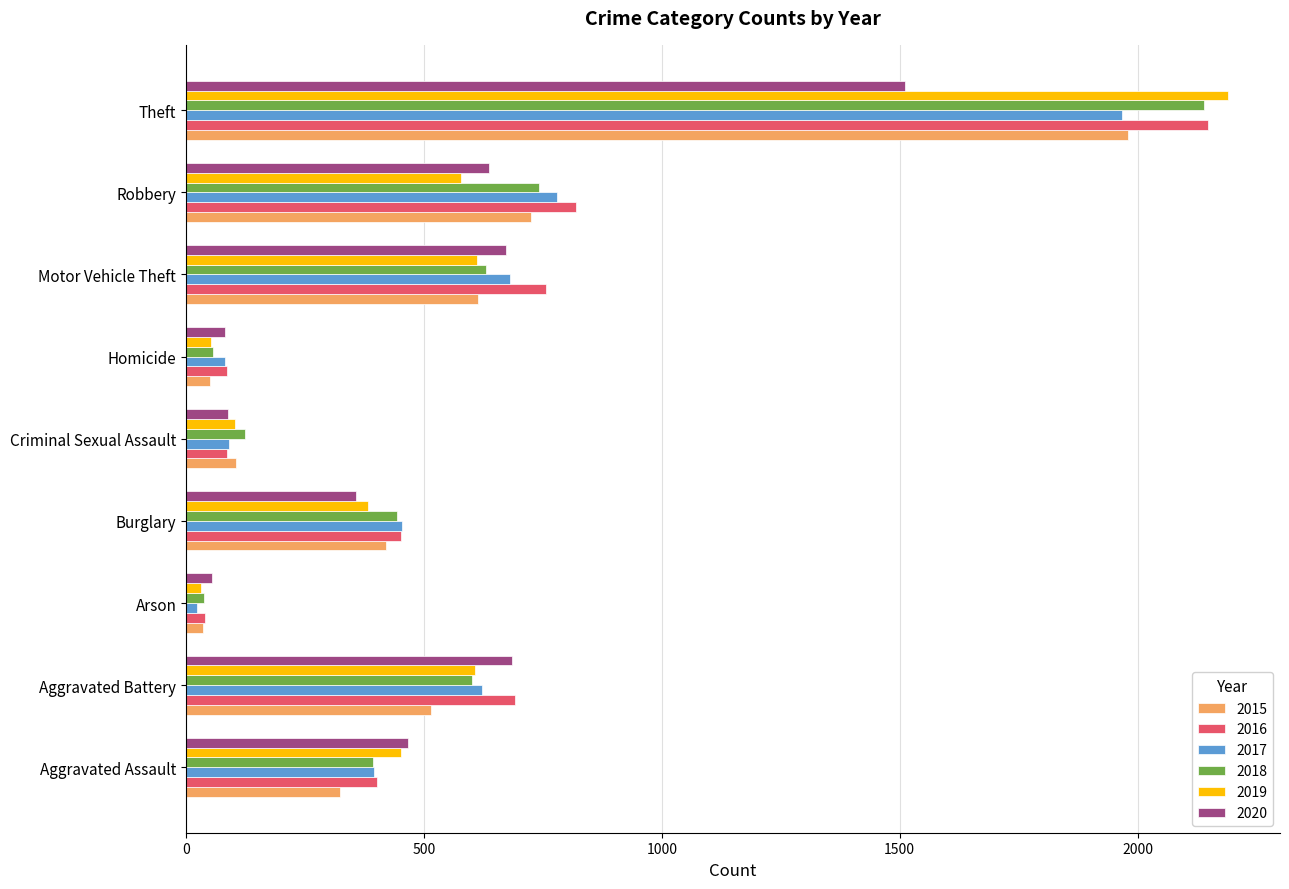

True or false: 2019 has a value of 102 at Criminal Sexual Assault.

True